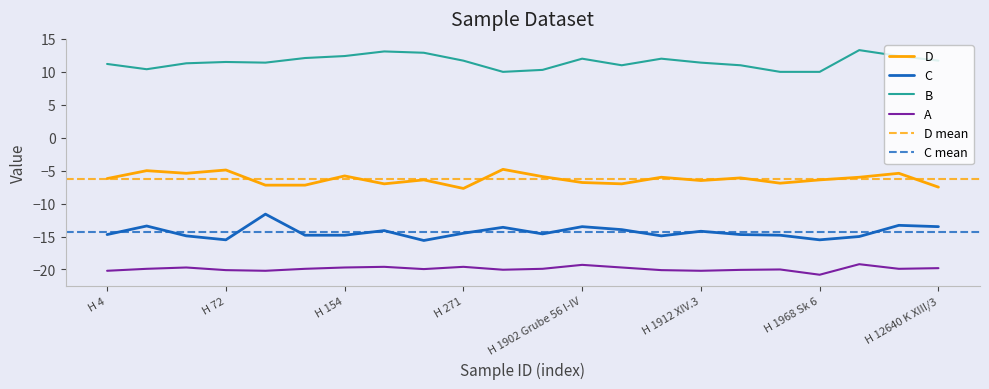

True or false: A and C cross at least once.

False